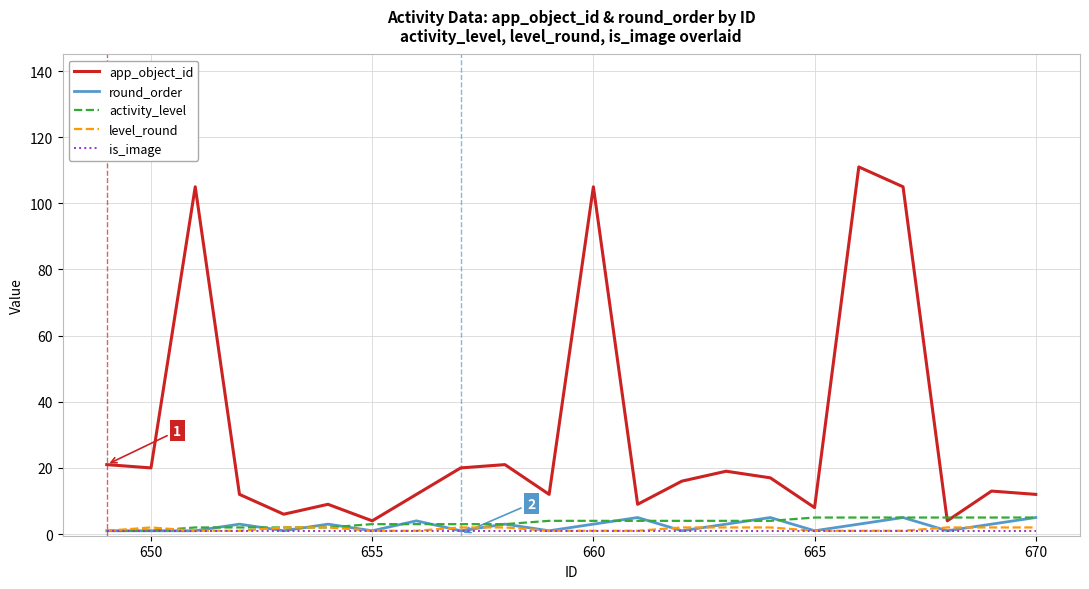

True or false: app_object_id and is_image cross at least once.

False